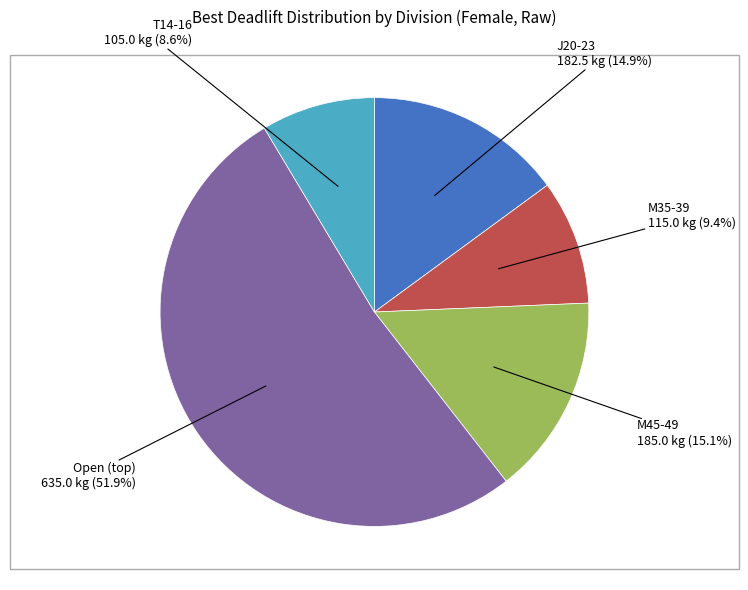

How much of the chart is everything except T14-16?

91.4%